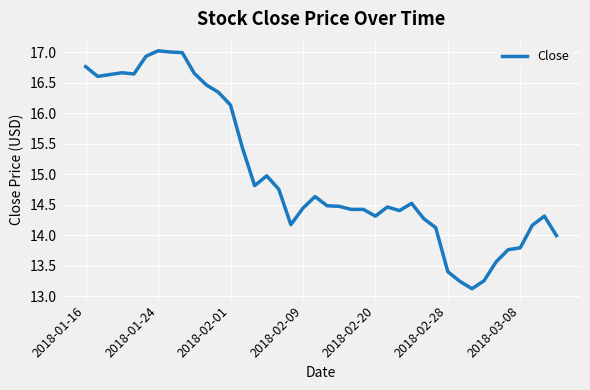

True or false: there are more than 0 points higher than both neighbors.

True